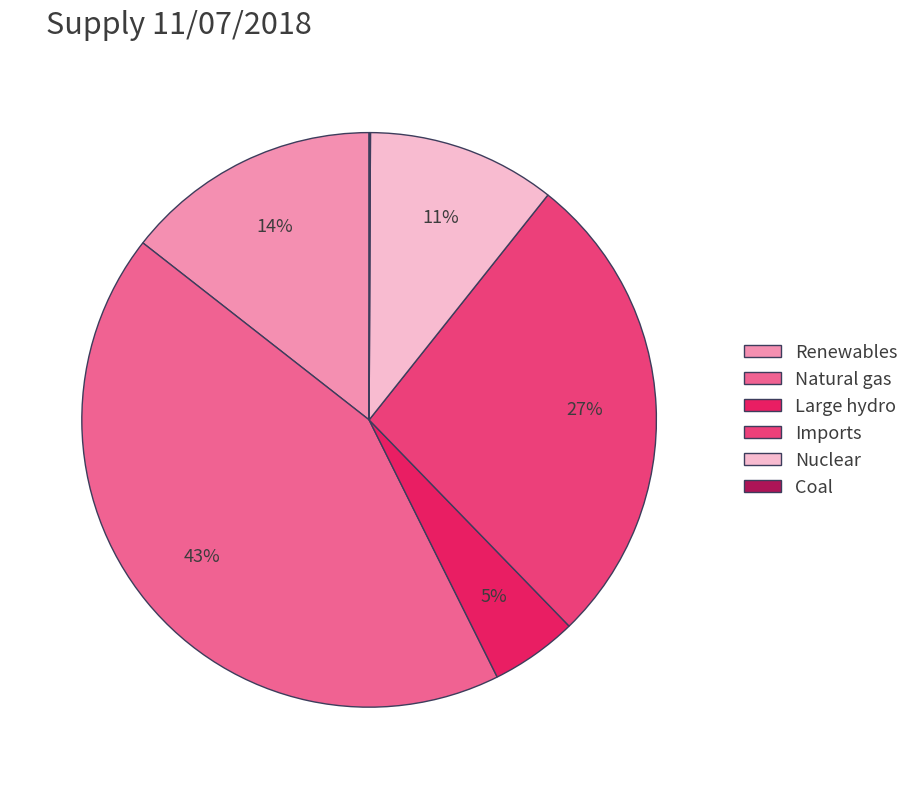

To the nearest percent, what is the average slice percentage?

17%